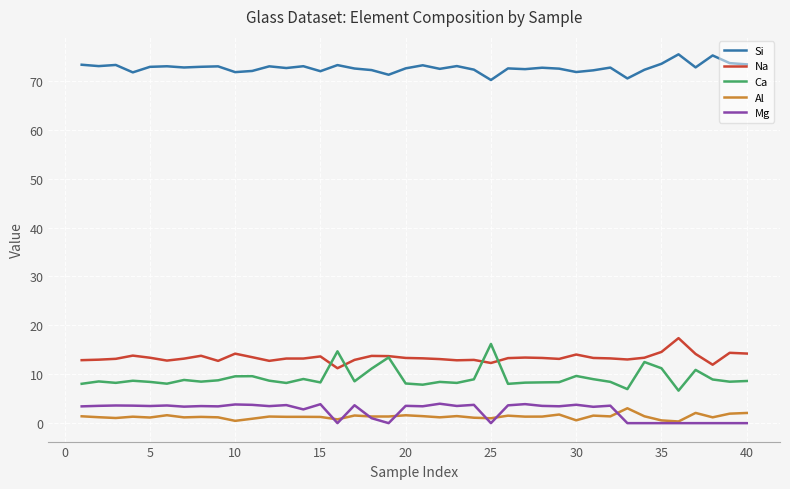

At how many categories does at least one series exceed 34?

40